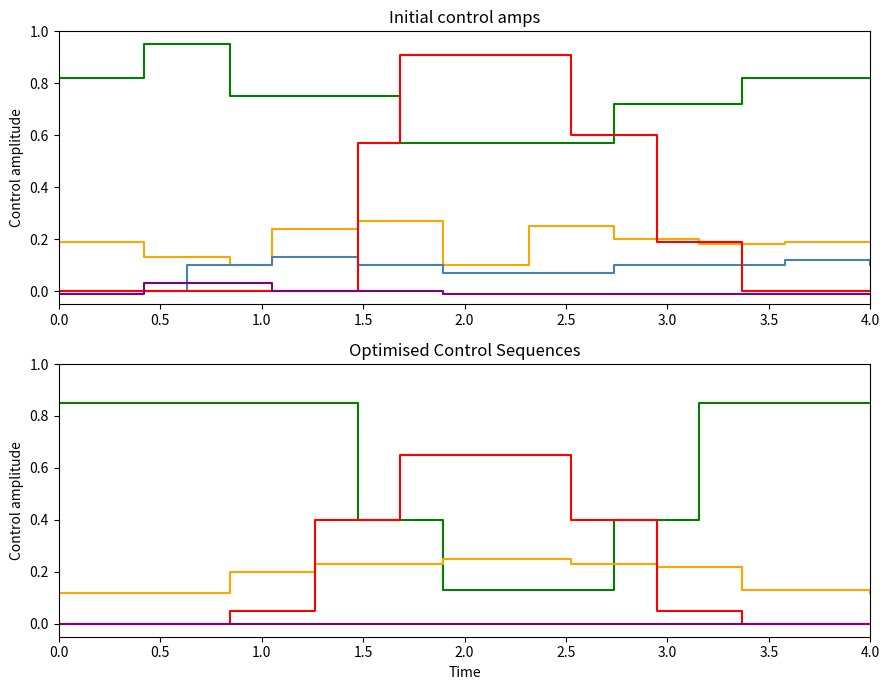

True or false: mark_red has more than 1 interior local peaks.

False